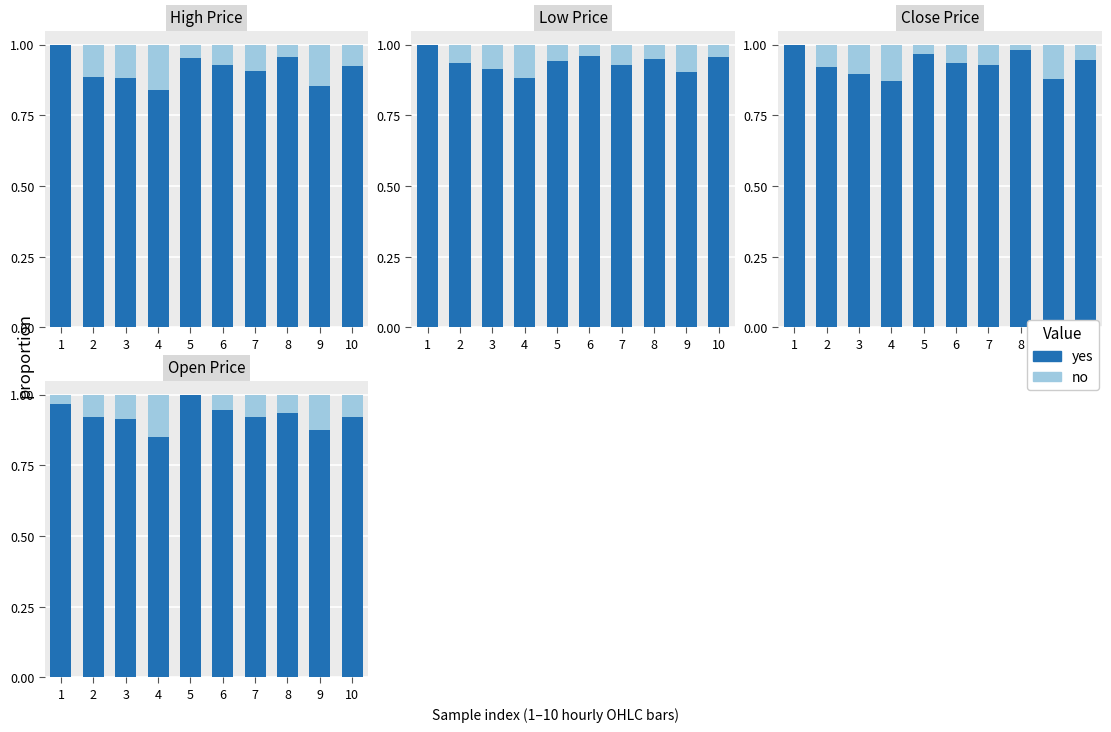

How many bars are there in each group?

2